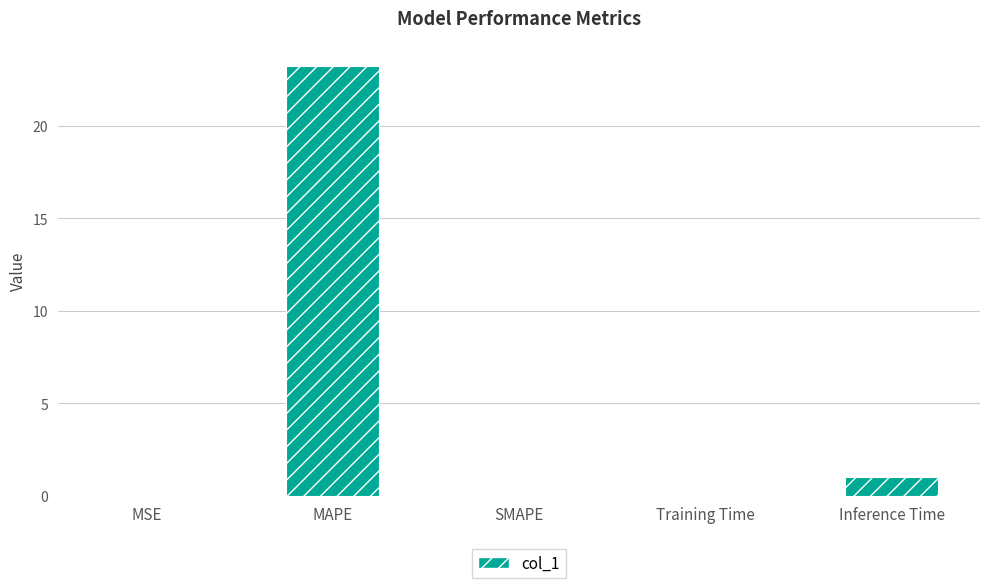

Where is the data nearest to the value 11?

Inference Time